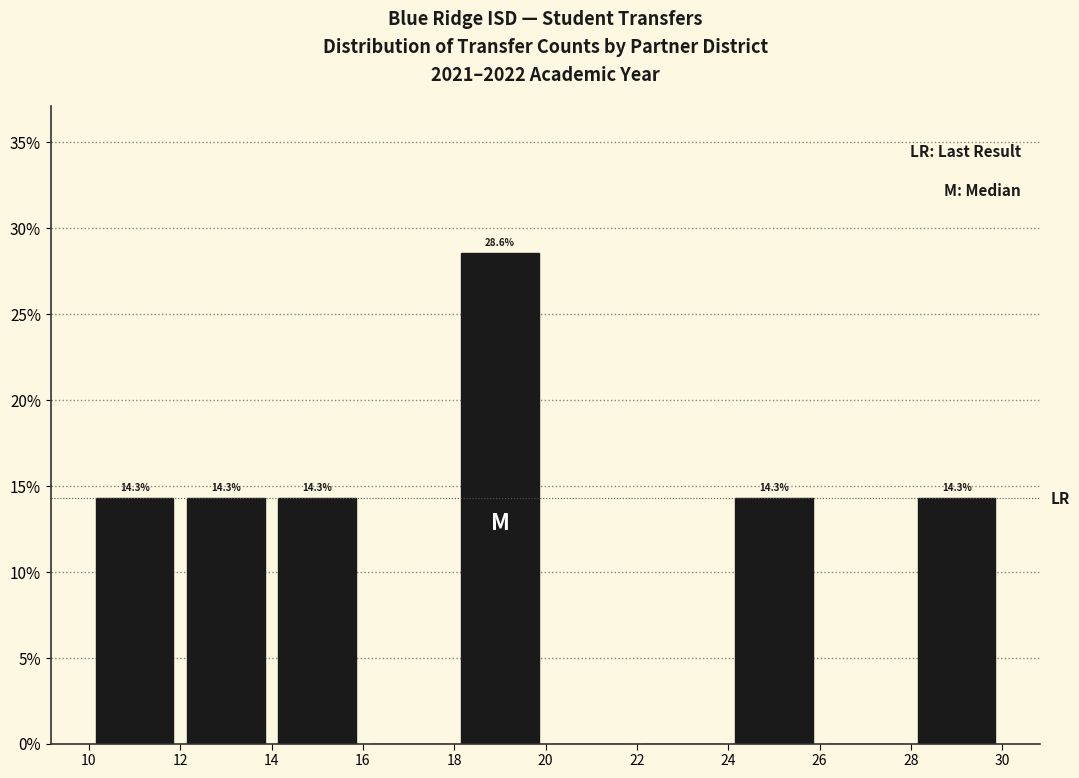

Which range on the x-axis has the tallest bar?

18 to 20